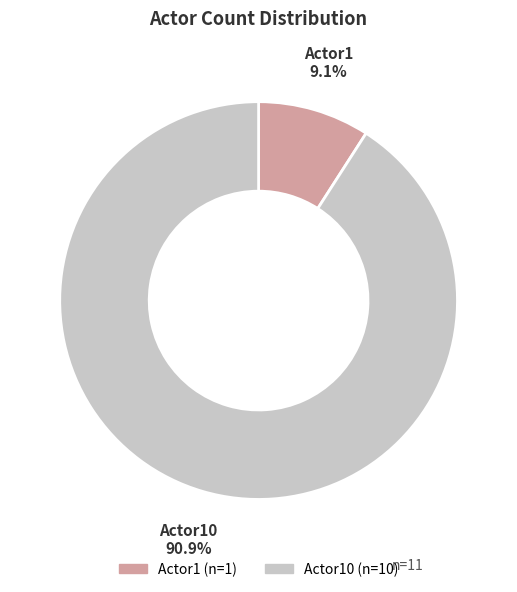

Is there any slice that represents more than half of the pie?

Yes